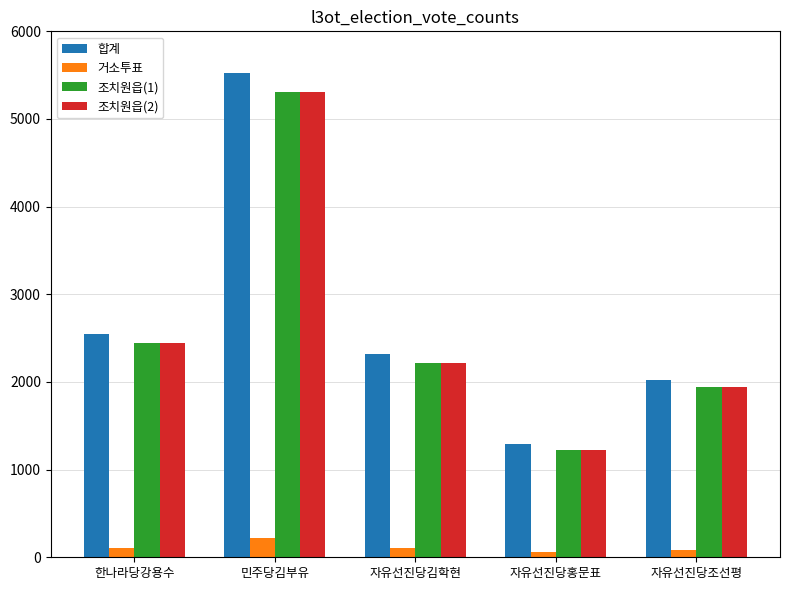

List the labels in order of 조치원읍(1) value, smallest first.

자유선진당홍문표, 자유선진당조선평, 자유선진당김학현, 한나라당강용수, 민주당김부유